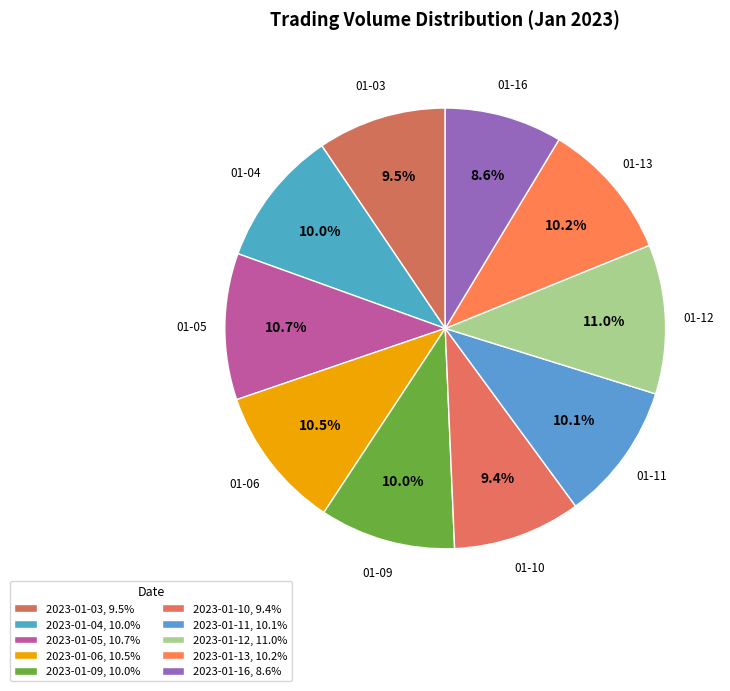

Count the number of slices in the pie.

10